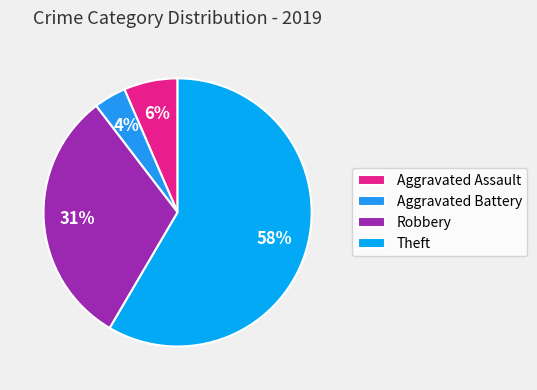

How many segments does this pie chart have?

4